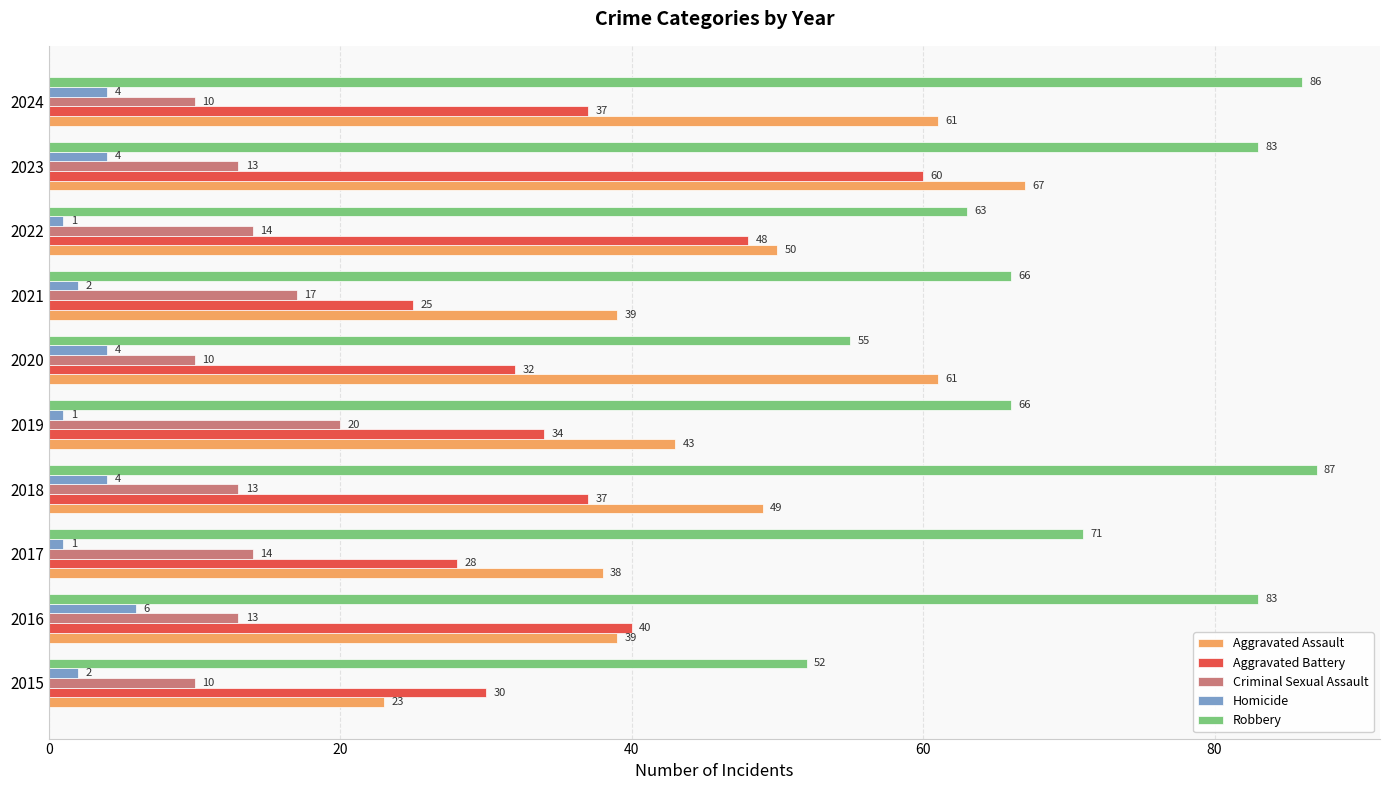

What is the average value of the Aggravated Battery series?

37